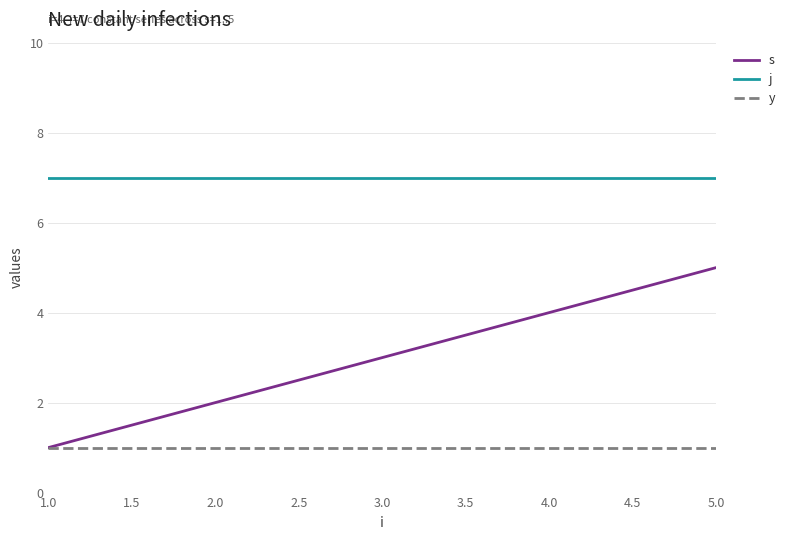

Rank the series by their average value, from lowest to highest.

y, s, j